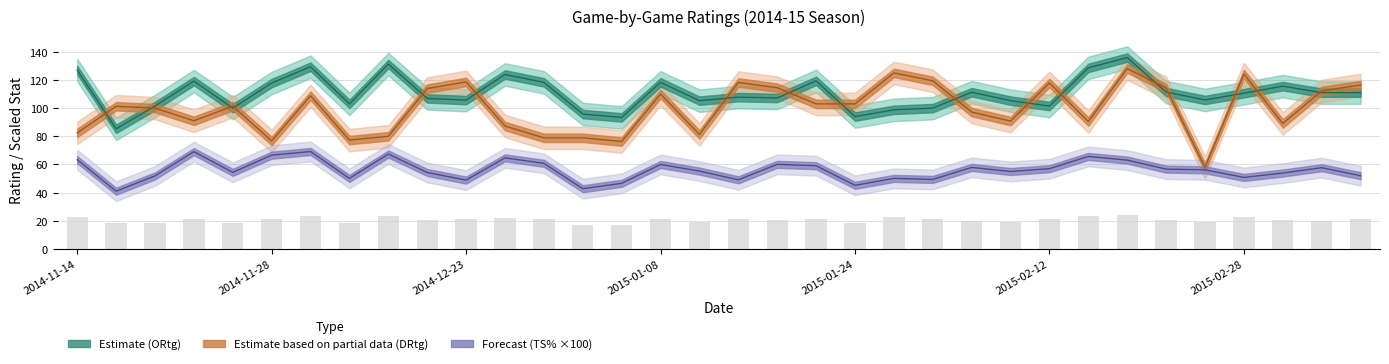

At 2014-12-23, list the series in order from smallest to largest.

TS%, ORtg, DRtg